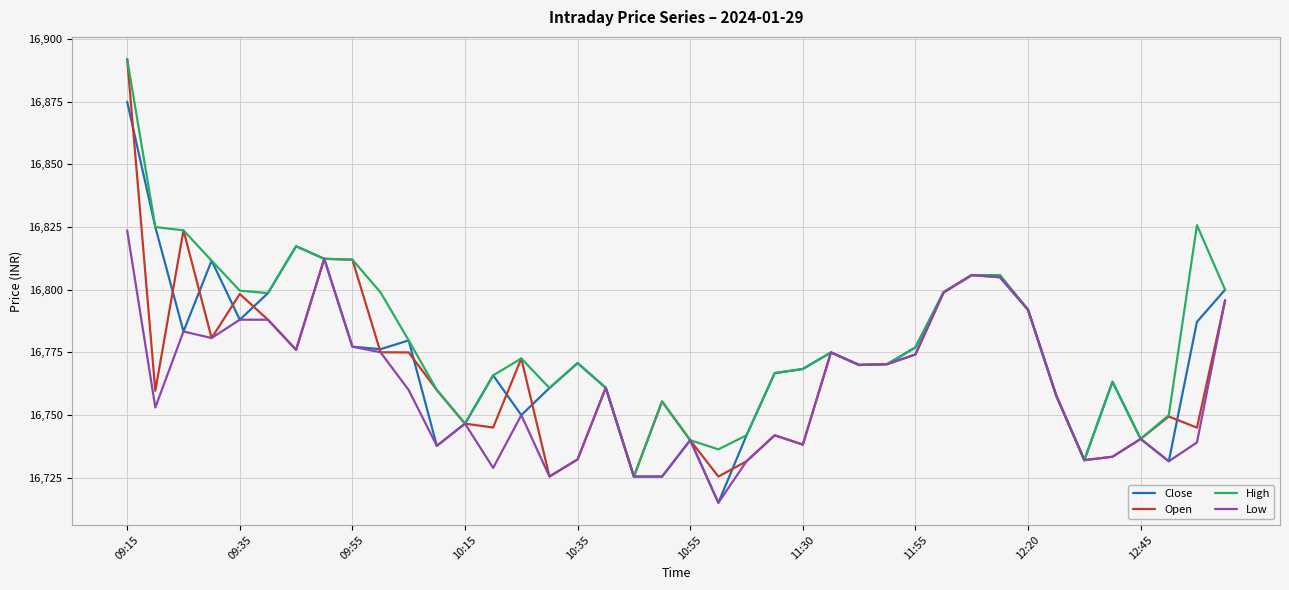

What is the greatest value displayed?

16892.0